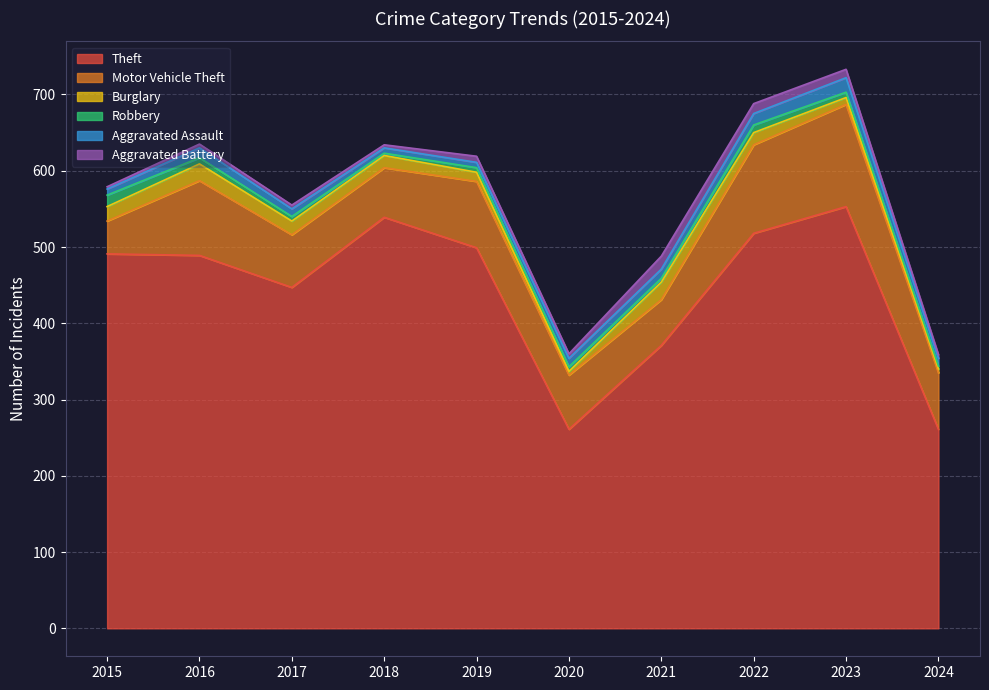

Rank the series at 2018 from highest to lowest value.

Theft, Motor Vehicle Theft, Burglary, Aggravated Assault, Aggravated Battery, Robbery